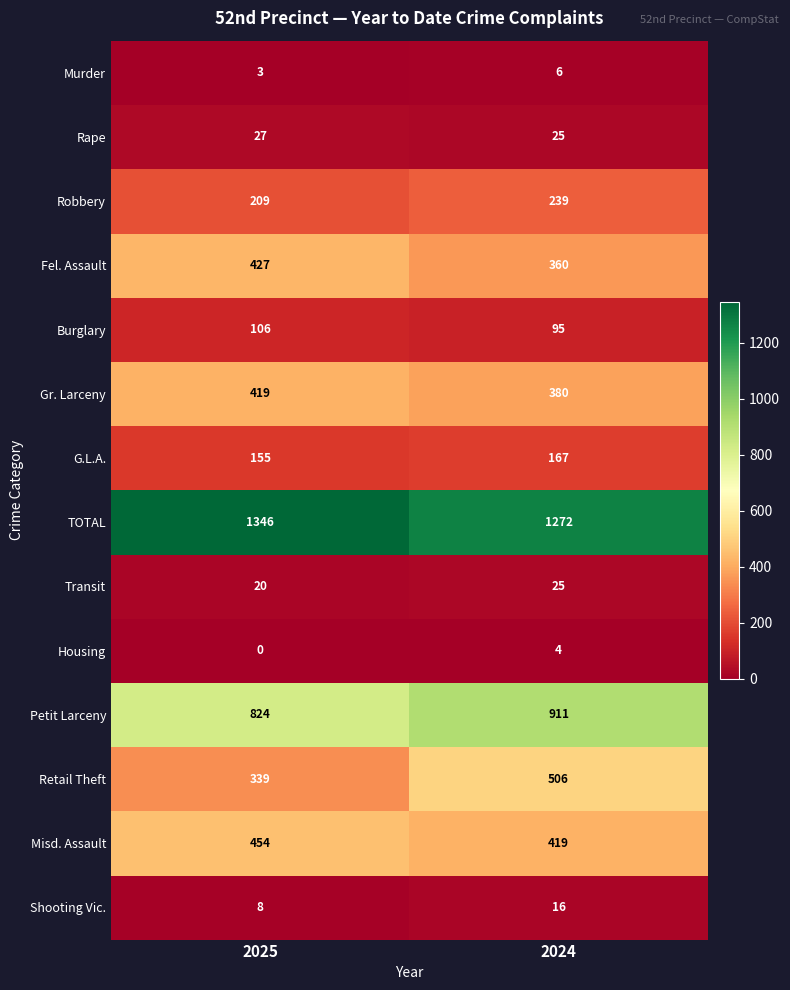

Reading left to right, what are all the values shown in this chart?

Murder: 3	6
Rape: 27	25
Robbery: 209	239
Fel. Assault: 427	360
Burglary: 106	95
Gr. Larceny: 419	380
G.L.A.: 155	167
TOTAL: 1346	1272
Transit: 20	25
Housing: 0	4
Petit Larceny: 824	911
Retail Theft: 339	506
Misd. Assault: 454	419
Shooting Vic.: 8	16